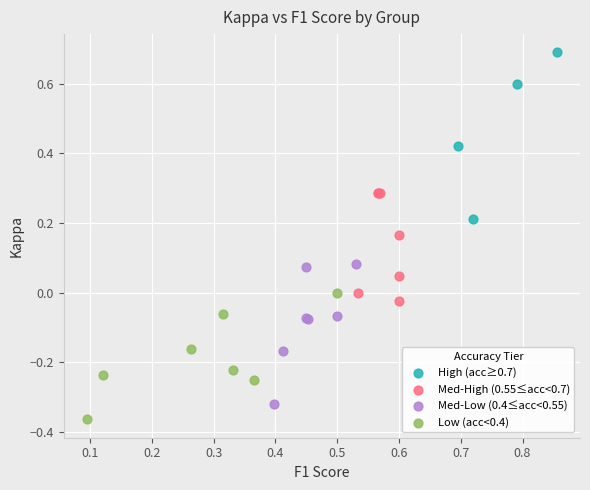

Which series has the widest spread of Y values?

High (acc≥0.7)